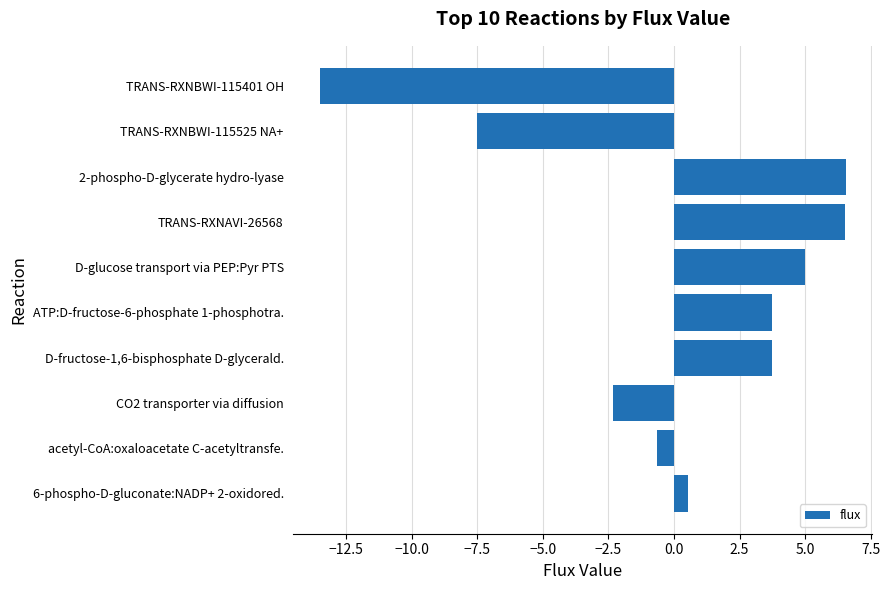

Between TRANS-RXNAVI-26568 and D-glucose transport via PEP:Pyr PTS, which is larger?

TRANS-RXNAVI-26568